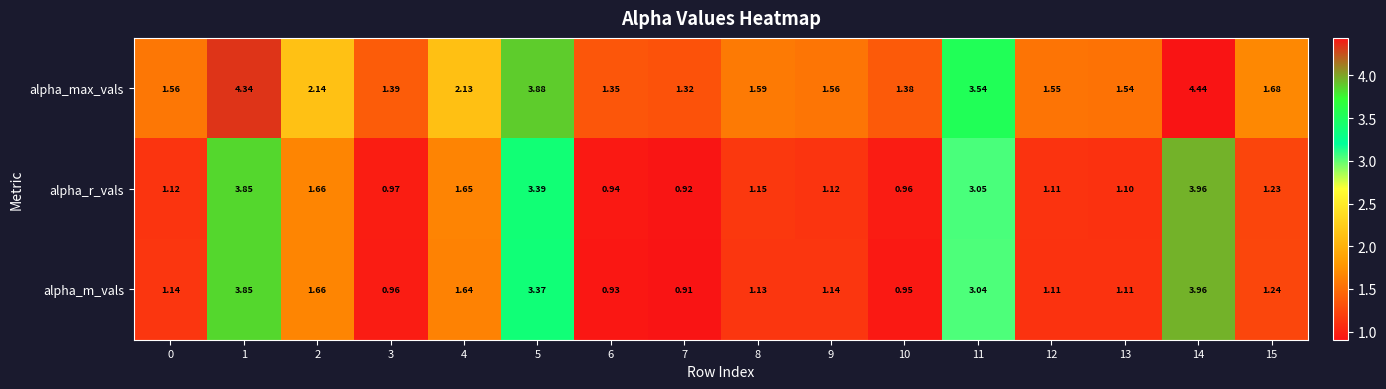

At 10, list the series in order from smallest to largest.

alpha_m_vals, alpha_r_vals, alpha_max_vals